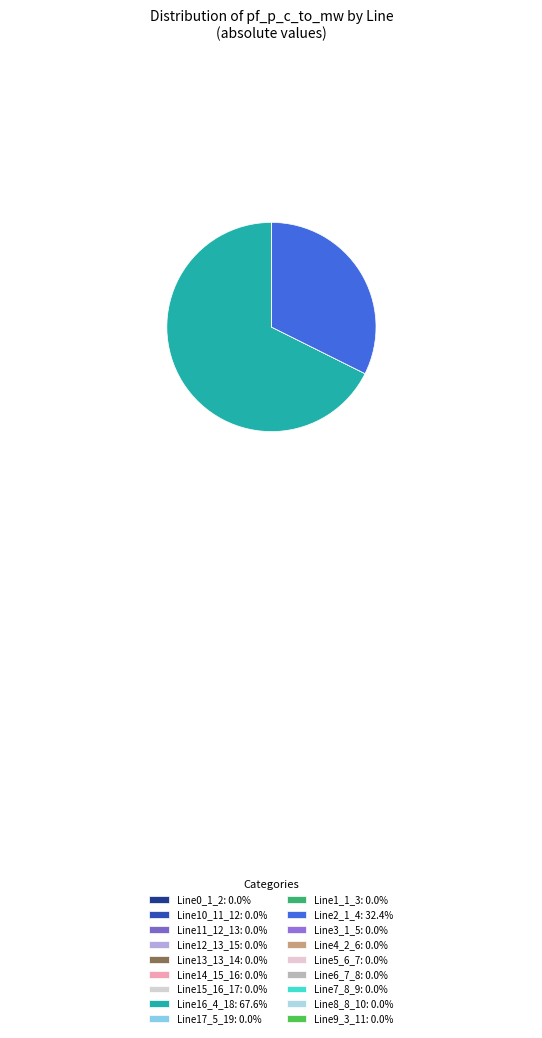

Does any single category account for the majority?

Yes